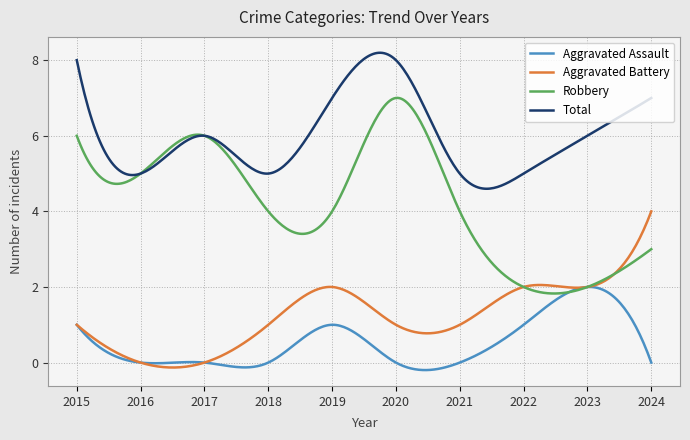

True or false: Total and Aggravated Assault intersect in this chart.

False